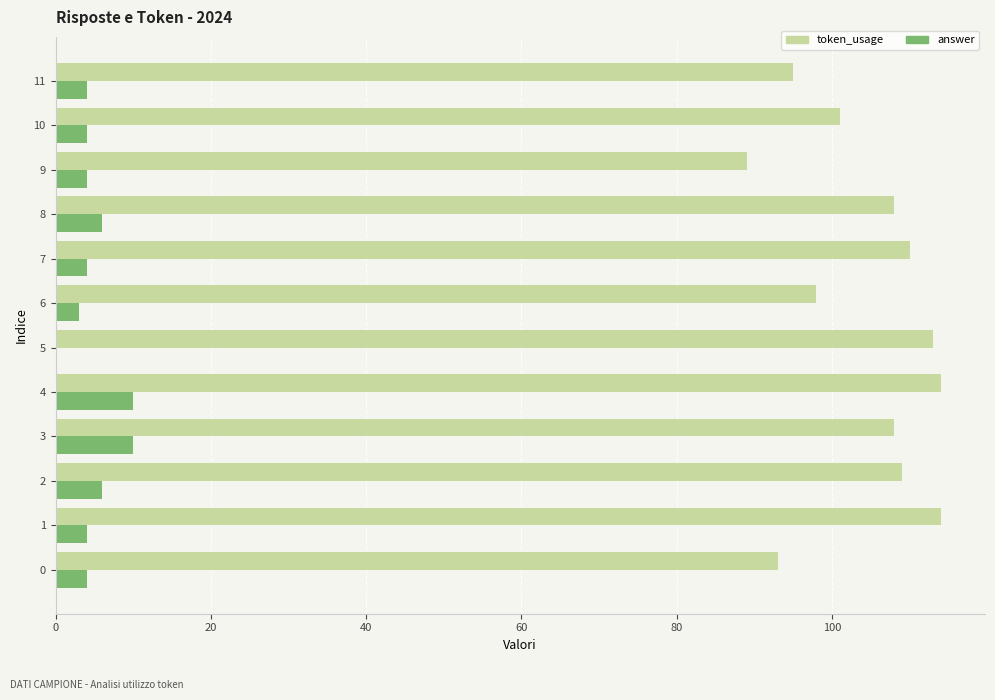

What is the sum of all token_usage values?

1252